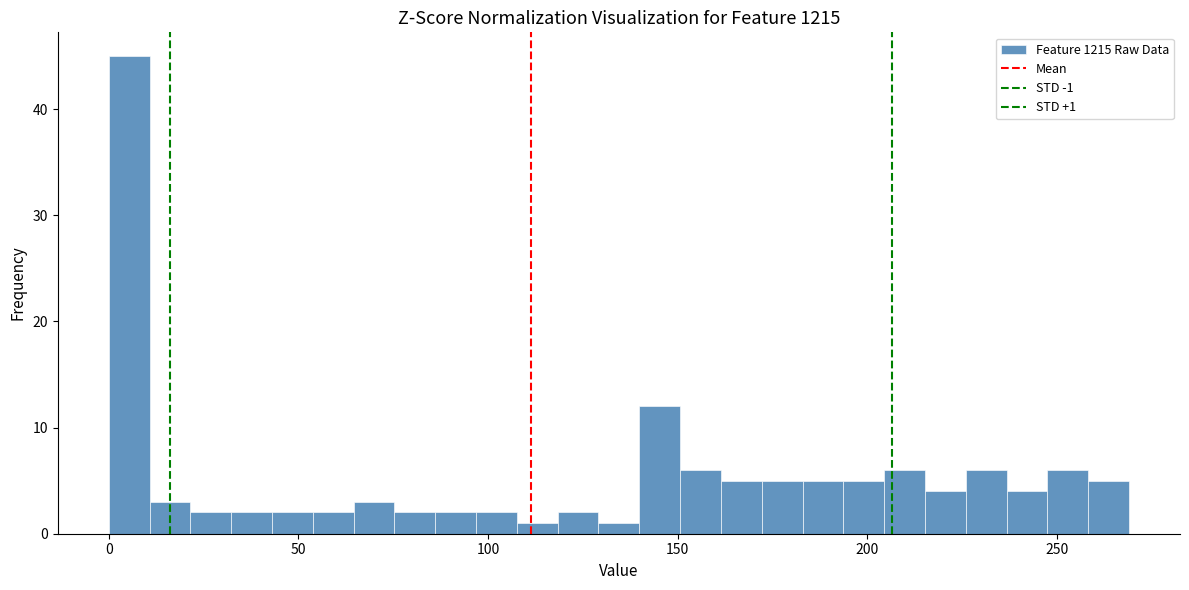

Around what value on the x-axis is the tallest bar? Give the approximate position of its centre, as read against the axis.

5